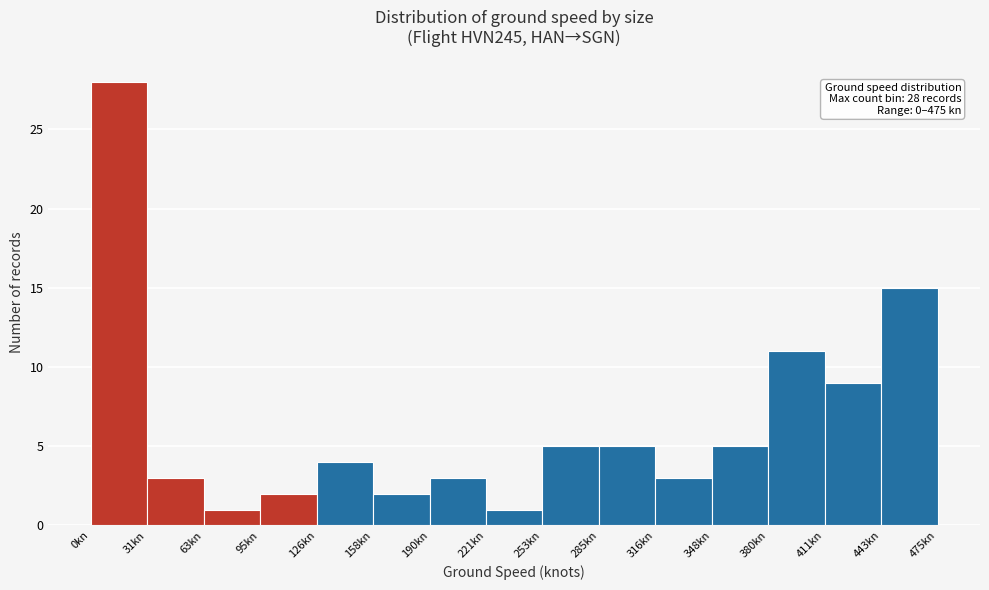

Over which range of the x-axis is the bar tallest?

0 to 30